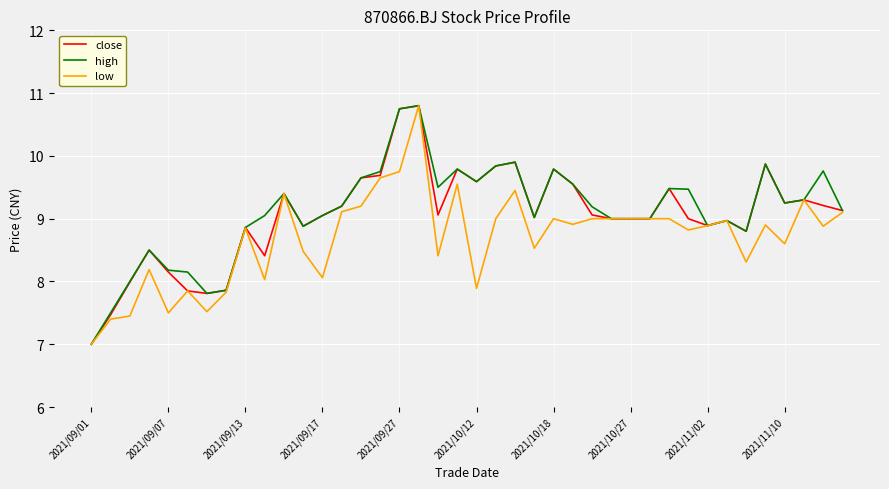

What is the greatest value displayed?

10.8